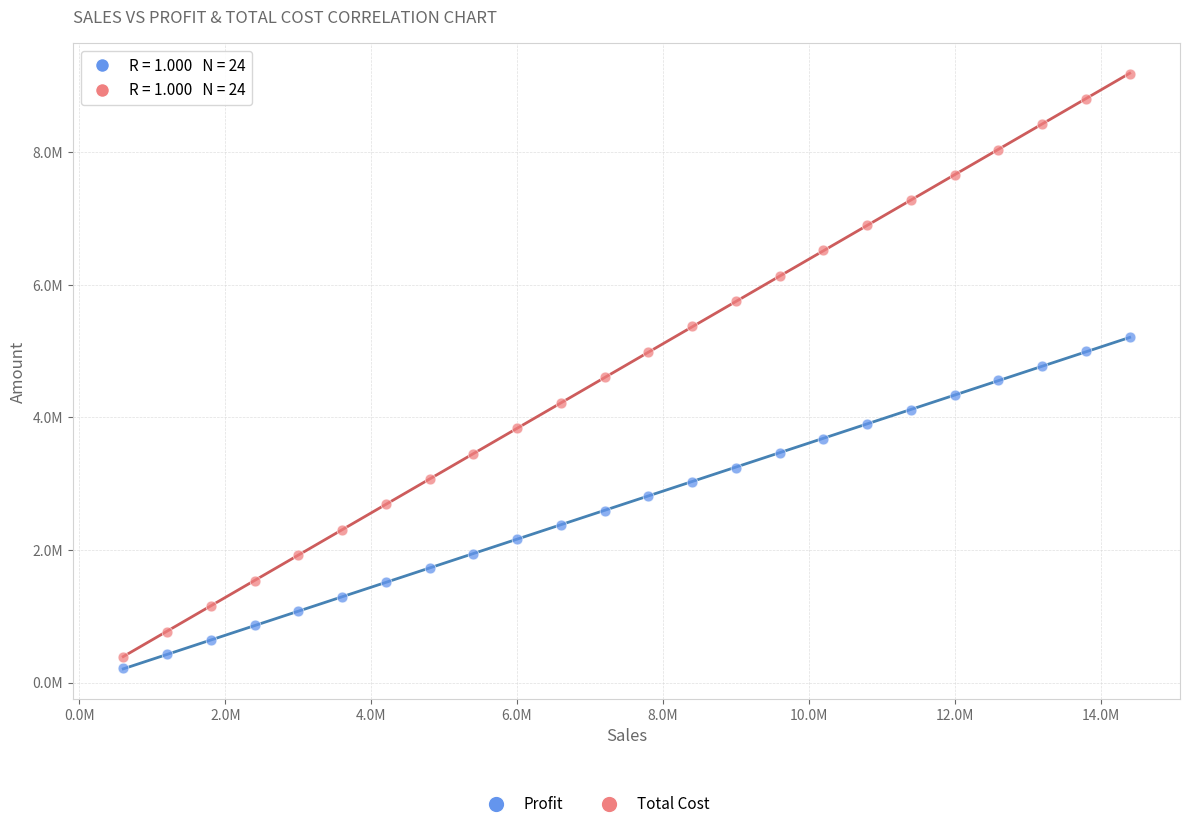

Which series reaches the maximum Y coordinate?

Total Cost